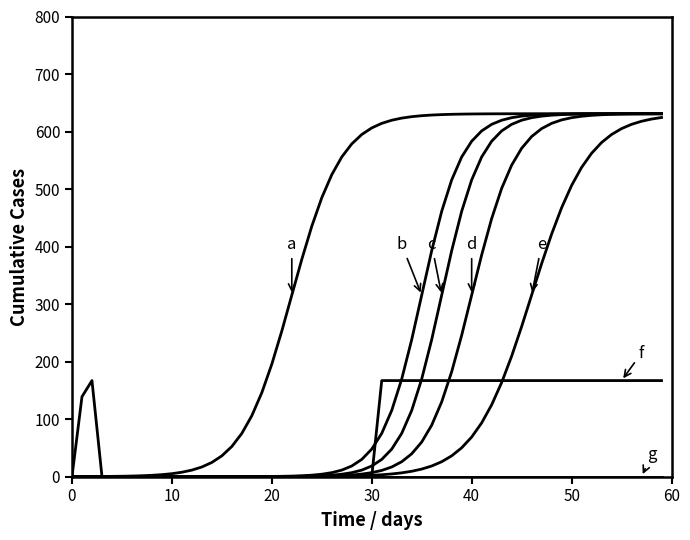

Does the chart have visible grid lines?

No